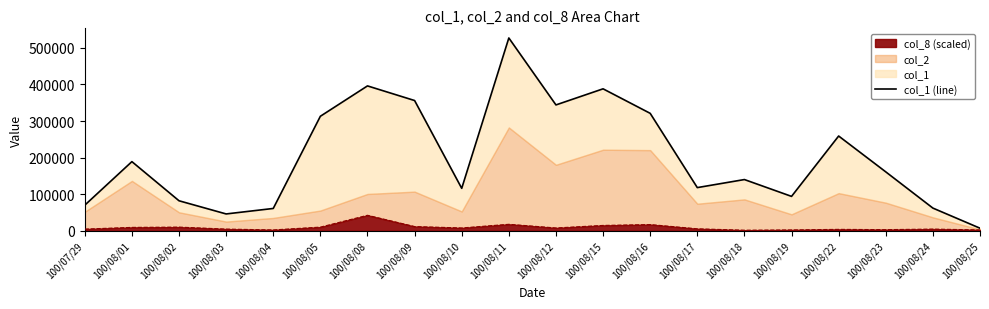

How many lines are shown in the chart?

1